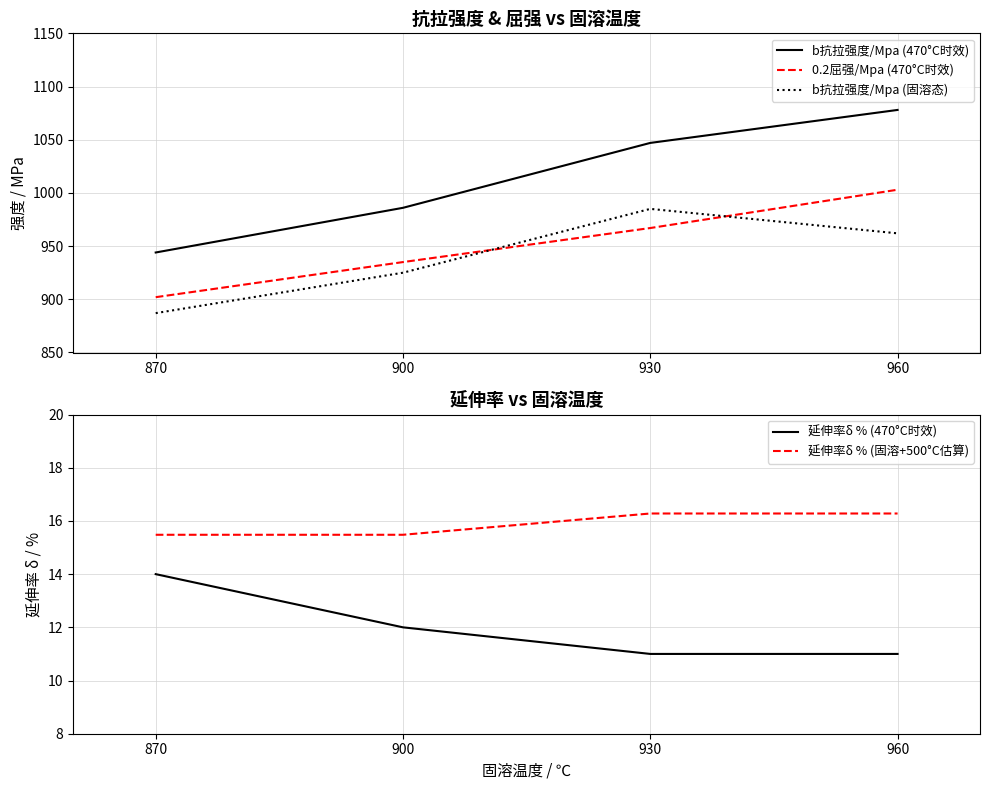

True or false: b抗拉强度/Mpa (470°C时效) and 延伸率δ % (固溶+500°C估算) cross at least once.

False